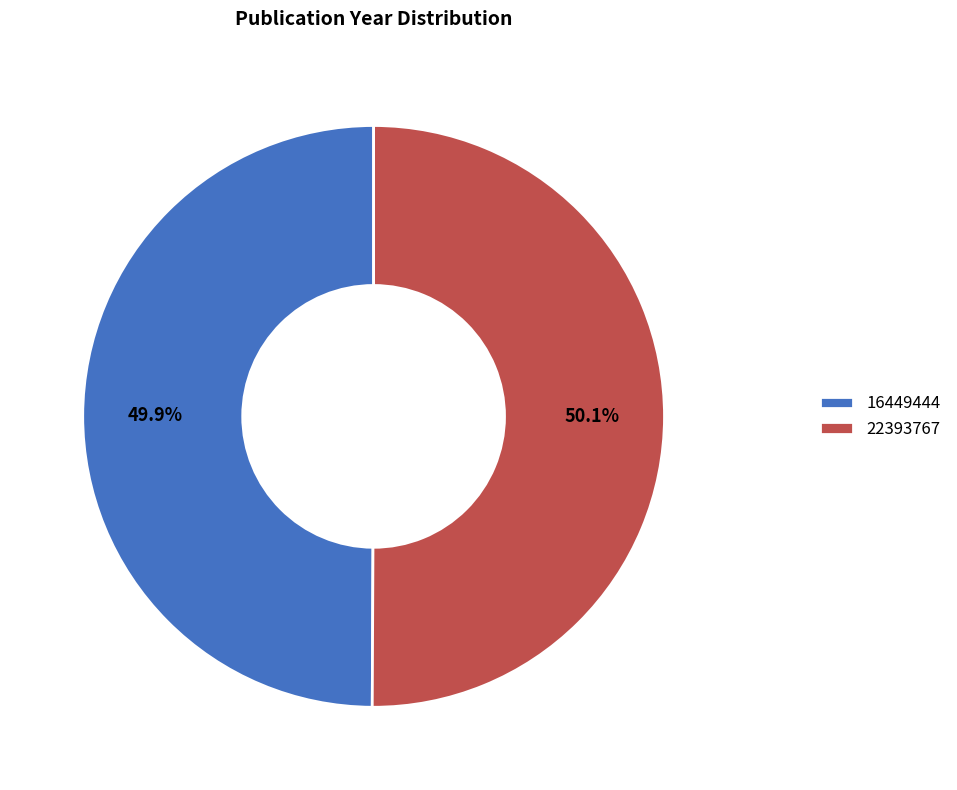

To the nearest percent, what is the combined percentage of 16449444 and 22393767?

100%